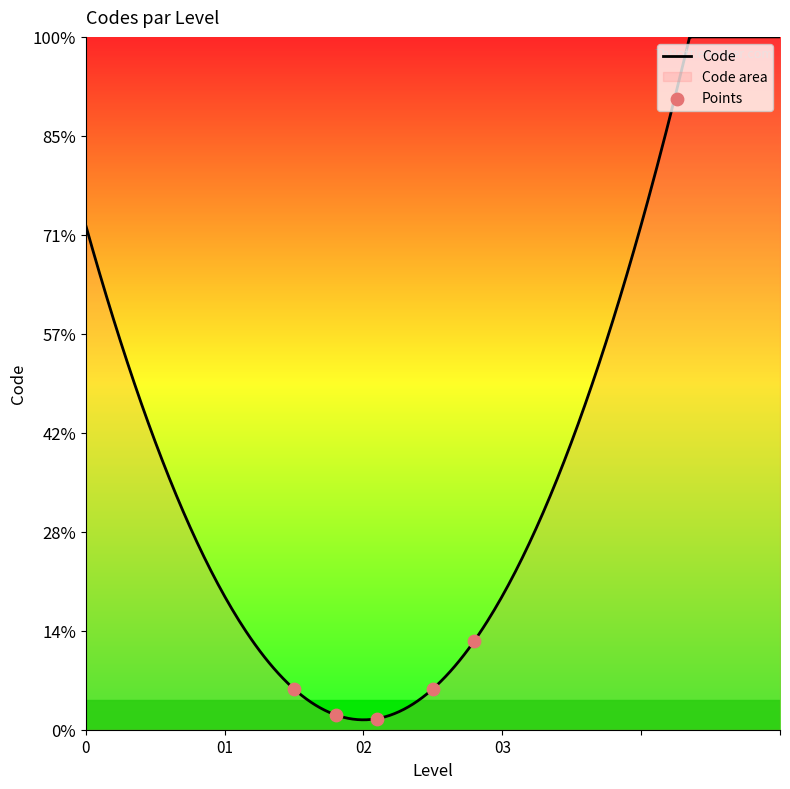

Between 1 and 1, which is larger?

1